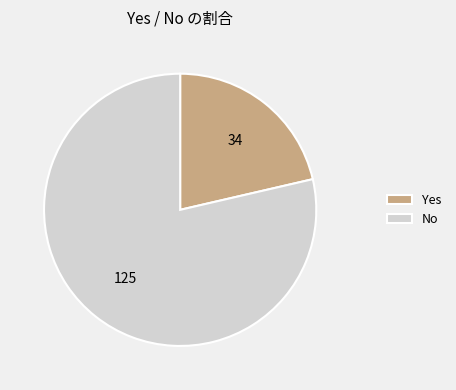

Which slice is the smallest?

Yes